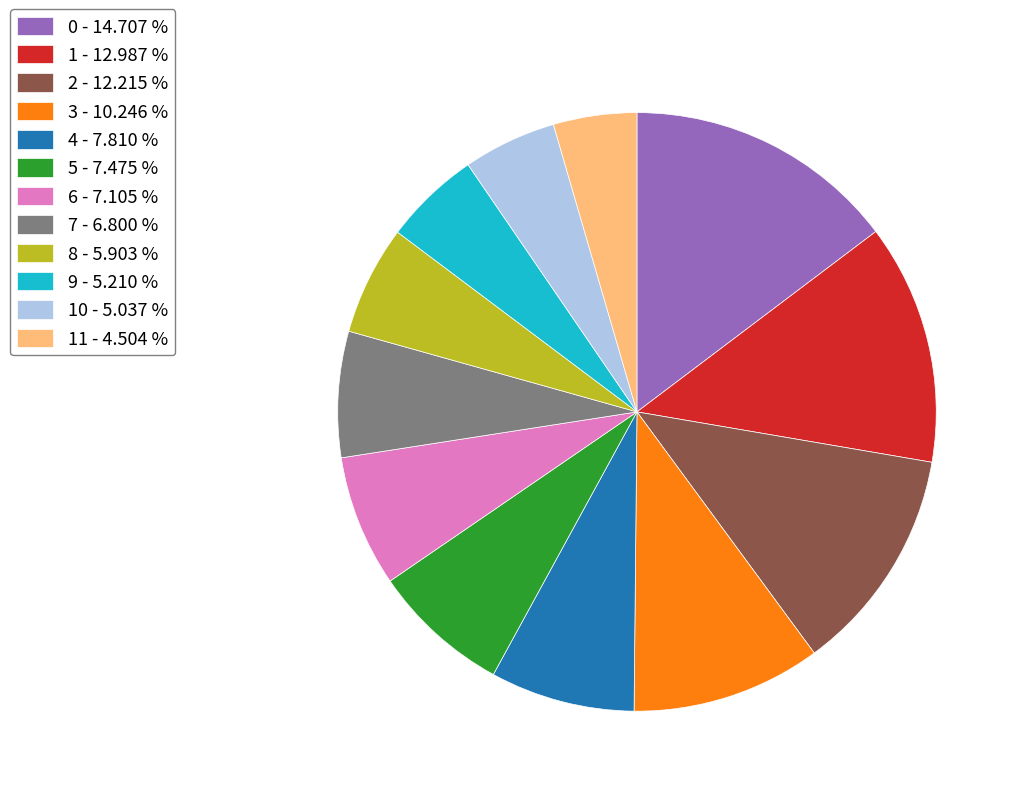

Which category has the smallest portion of the pie?

11 - 4.504 %